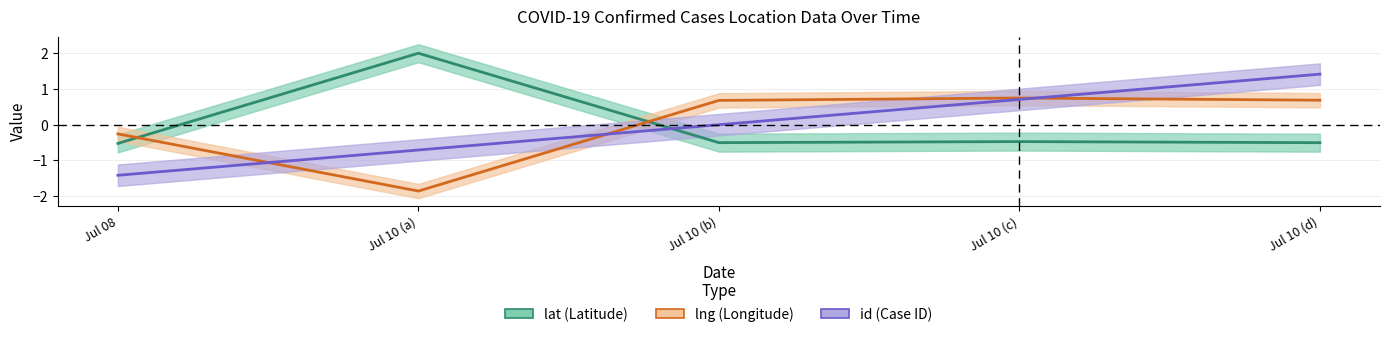

What is the label of the 1st point from the right?

Jul 10 (d)